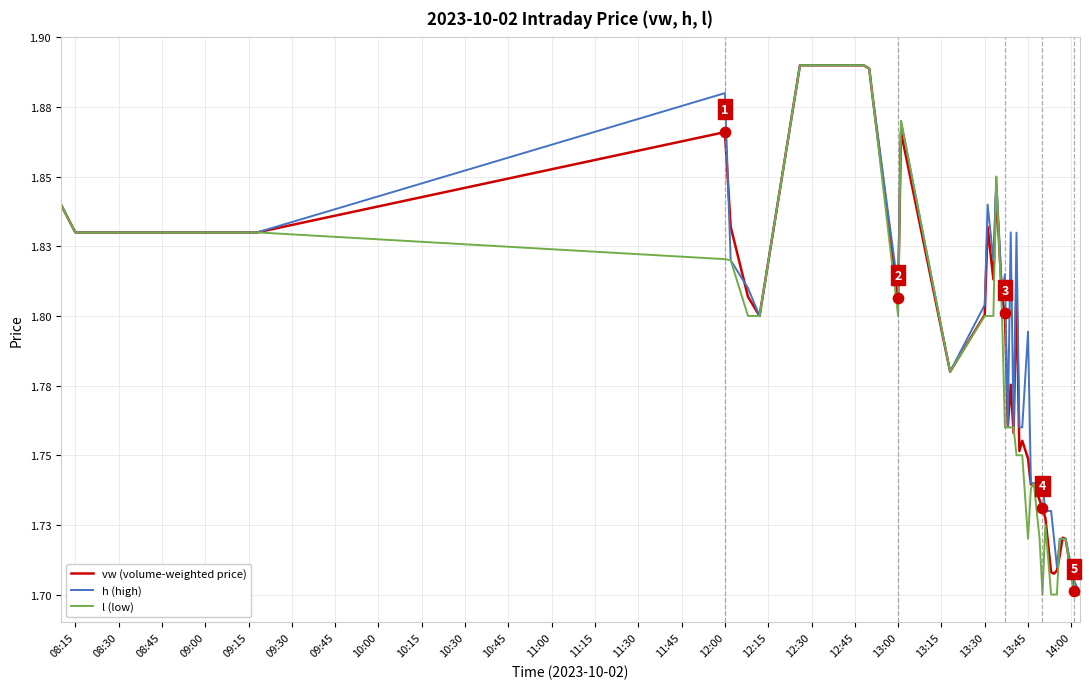

At how many categories does at least one series exceed 1?

40